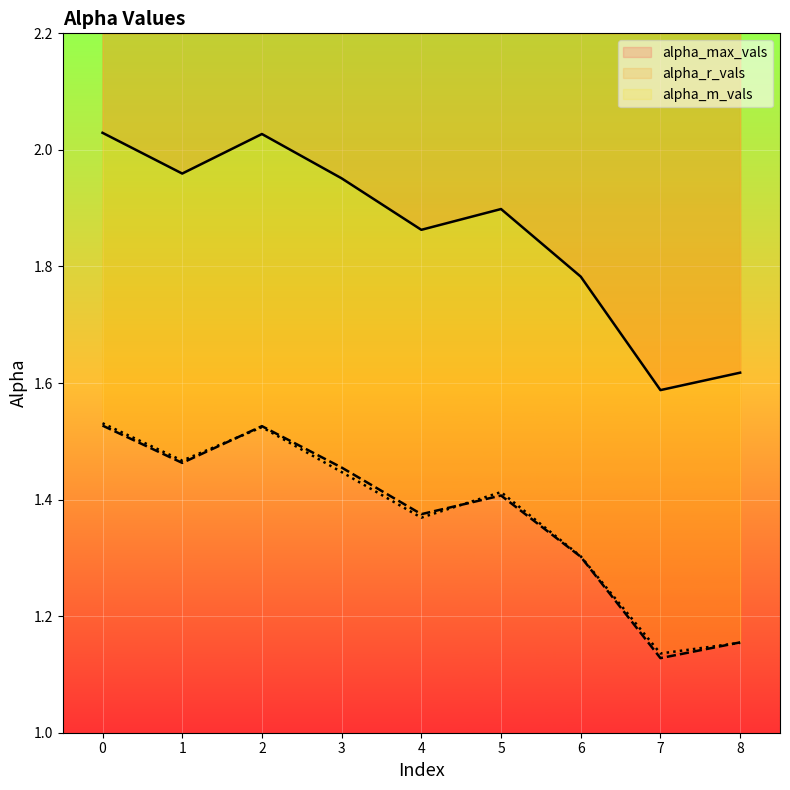

What is the difference between the alpha_m_vals values at 0 and 6?

0.2